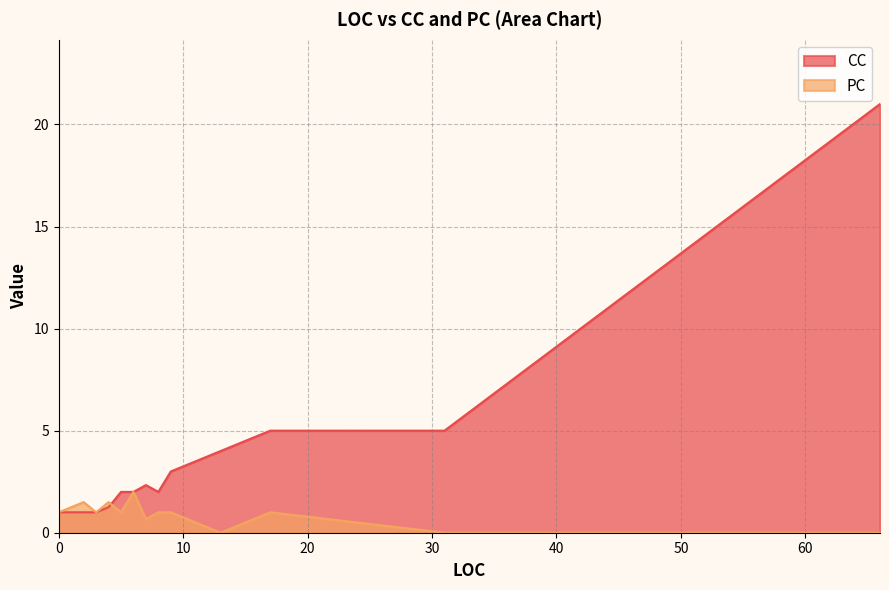

Which series has the widest spread of values?

CC